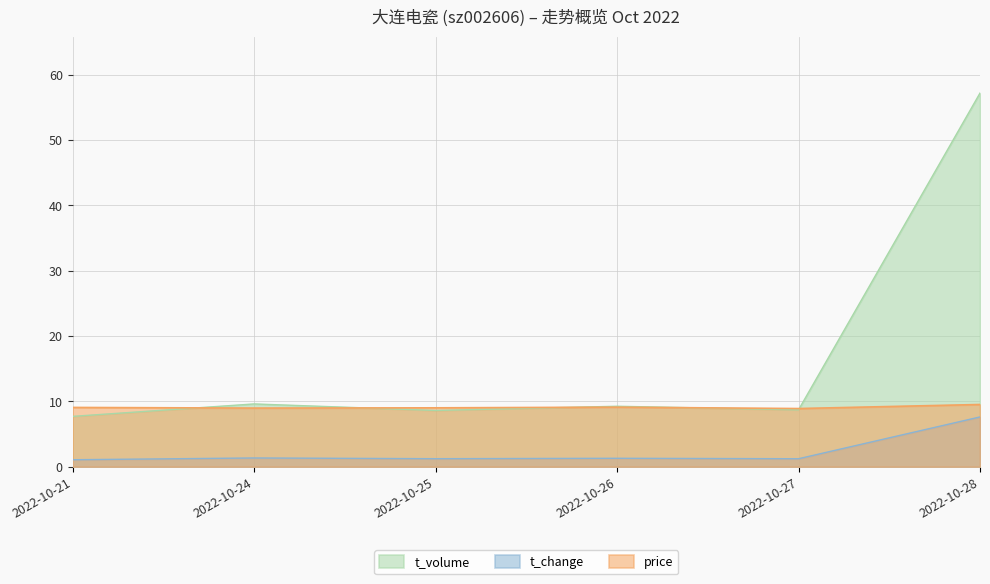

Which has a higher value, 2022-10-25 or 2022-10-21?

2022-10-21